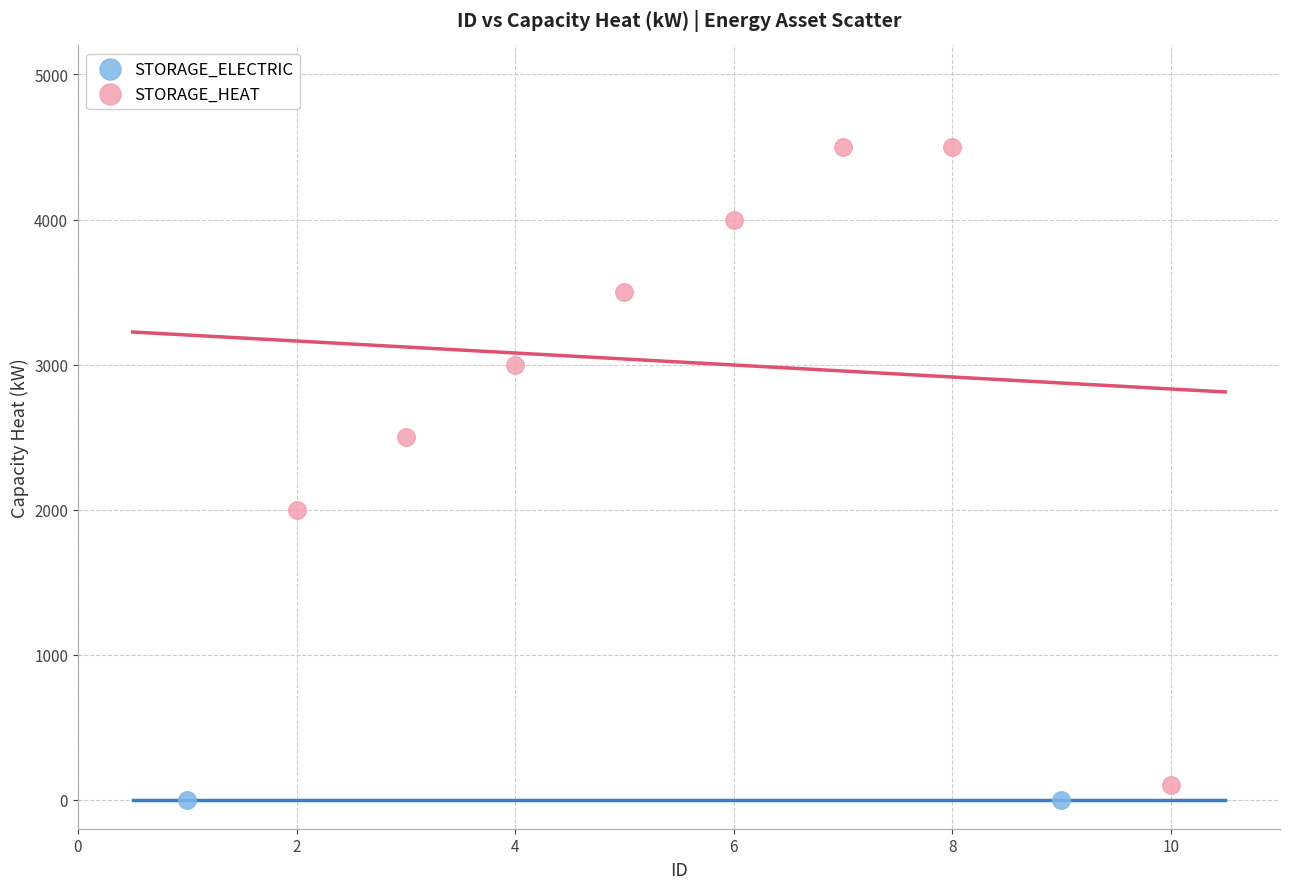

What are all the series names shown in the legend?

STORAGE_ELECTRIC, STORAGE_HEAT